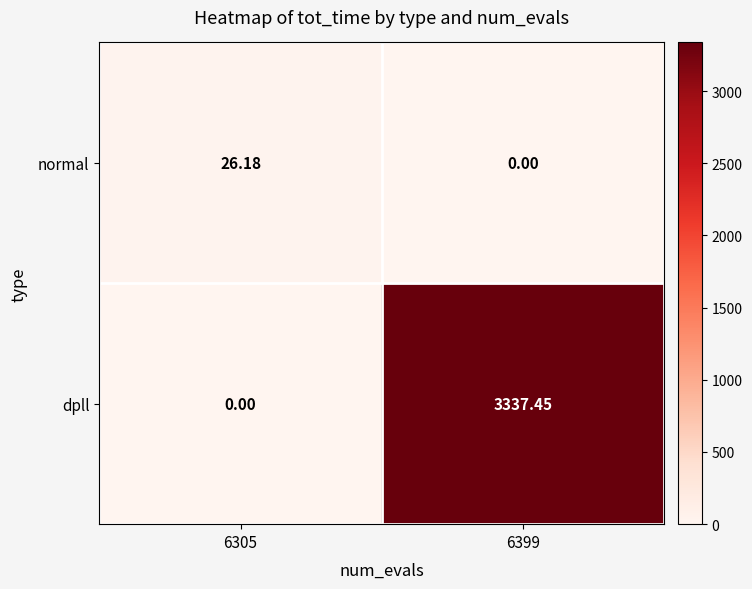

List the series in order of their overall mean, highest first.

dpll, normal